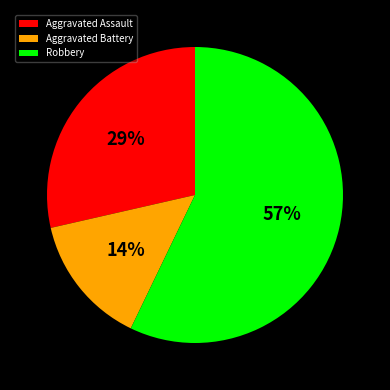

Combined, do Aggravated Battery and Aggravated Assault account for over 50%?

No